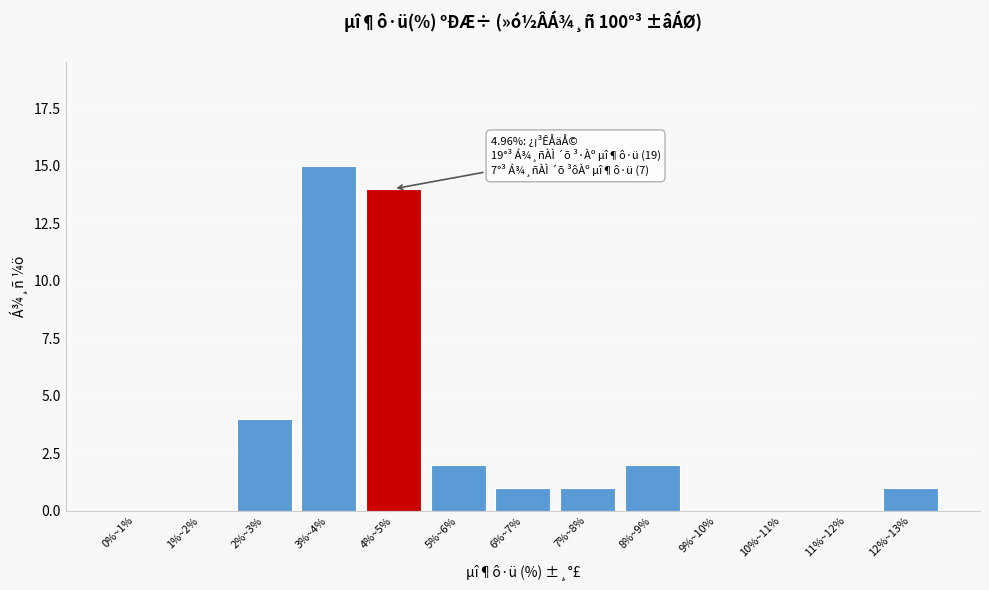

Reading left to right, what are all the values shown in this chart?

0%~1%=0	1%~2%=0	2%~3%=4	3%~4%=15	4%~5%=14	5%~6%=2	6%~7%=1	7%~8%=1	8%~9%=2	9%~10%=0	10%~11%=0	11%~12%=0	12%~13%=1